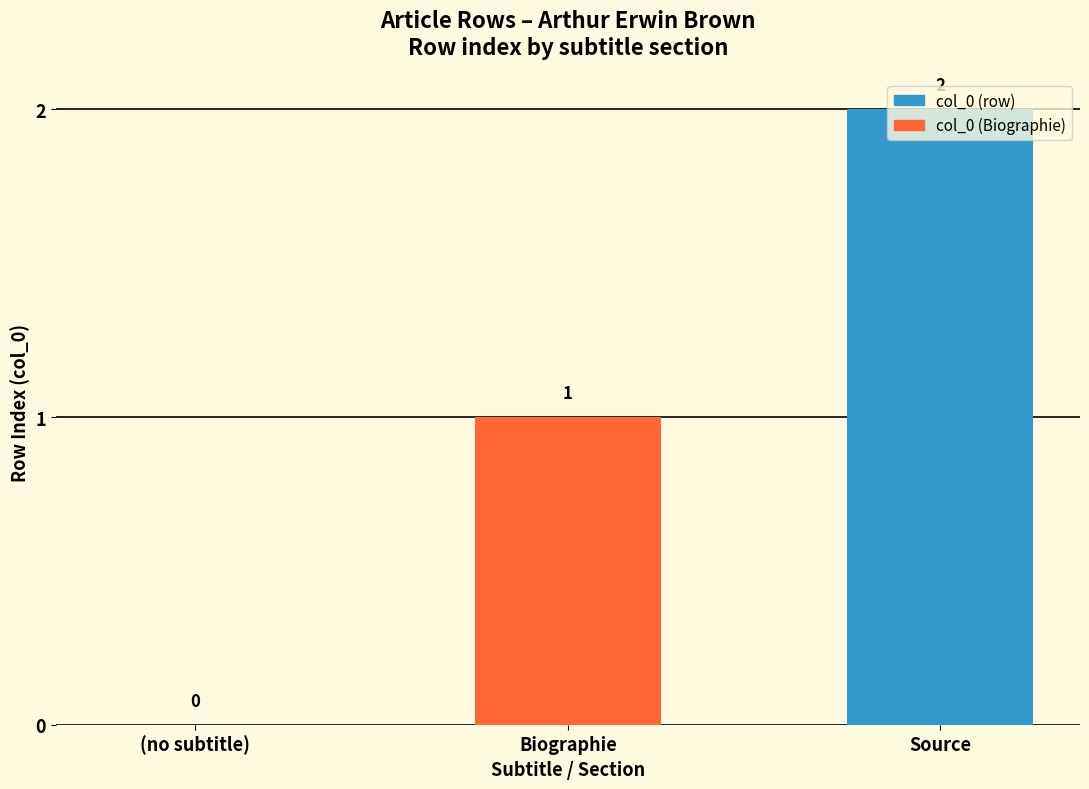

Which has a higher value, Biographie or (no subtitle)?

Biographie